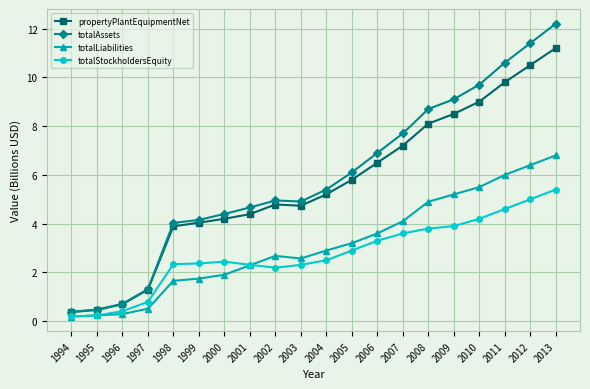

True or false: totalLiabilities has a value of 0.5 at 1997.

True